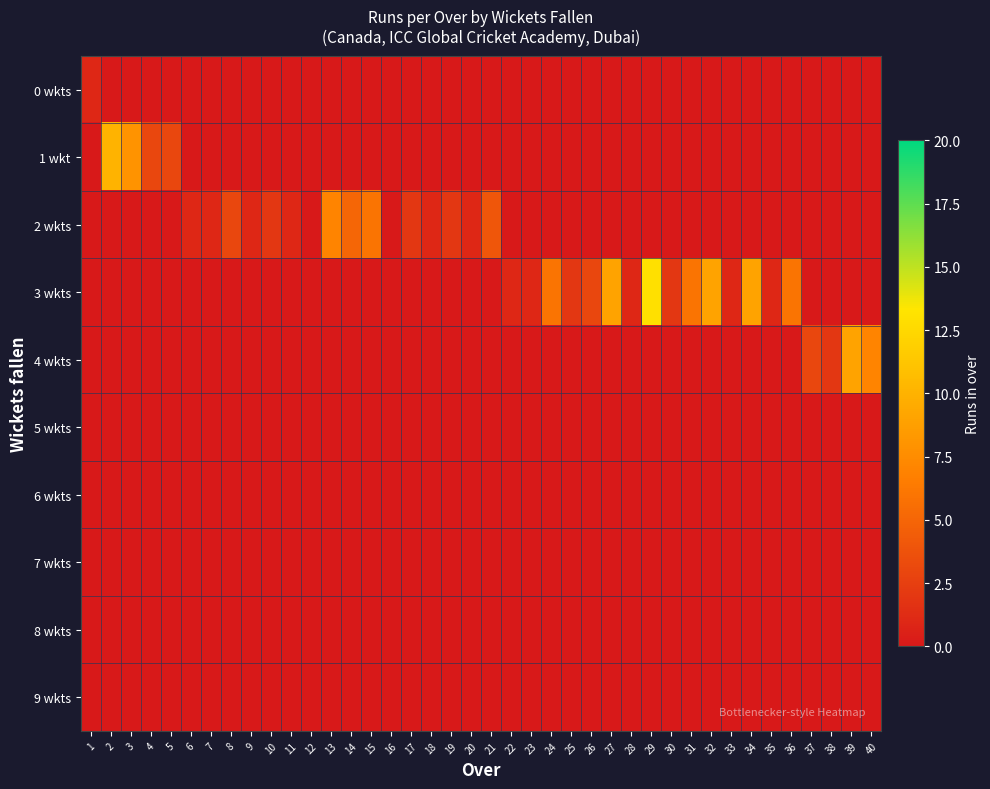

Which series has the largest range (max minus min)?

3 wkts